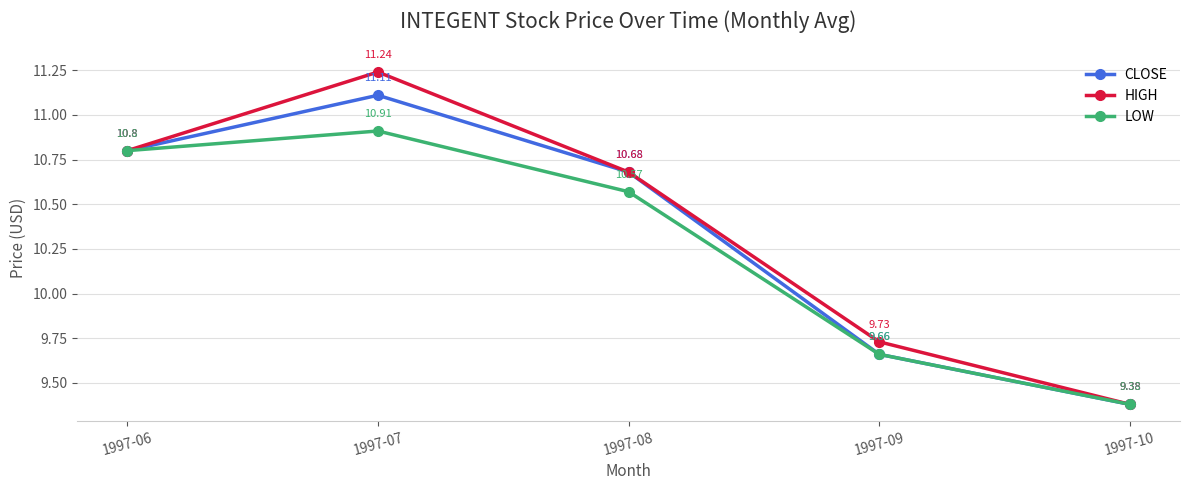

At which category does CLOSE reach its first local peak?

1997-07